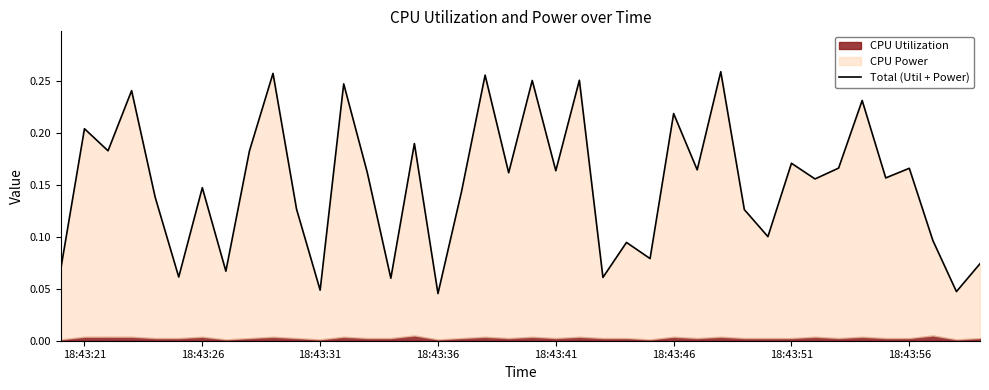

What is the sum of all values?

6.0